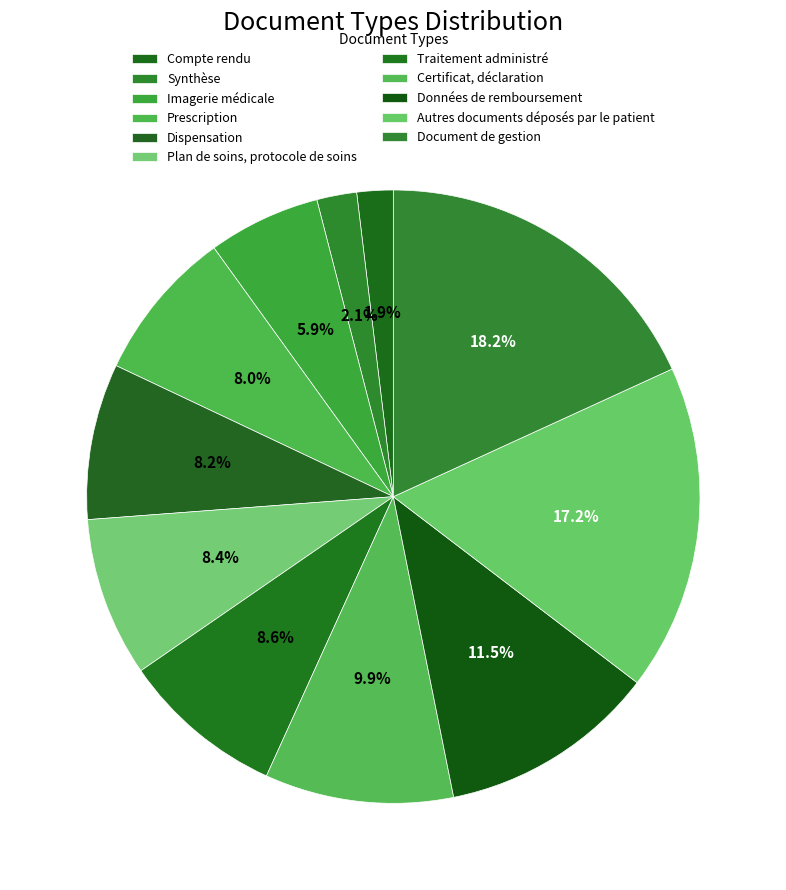

What percentage do Compte rendu and Autres documents déposés par le patient together represent?

19.1%